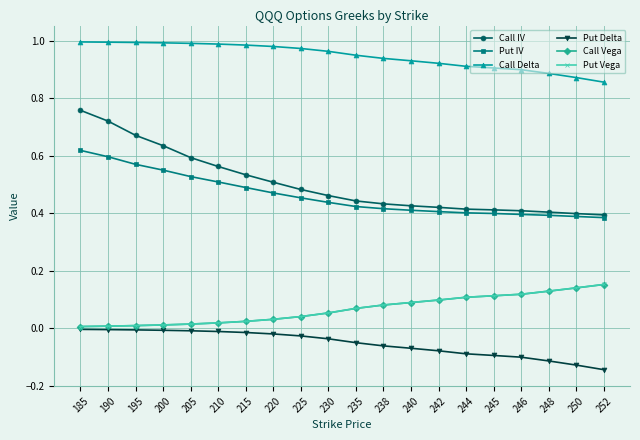

Which series has the widest spread of values?

Call IV